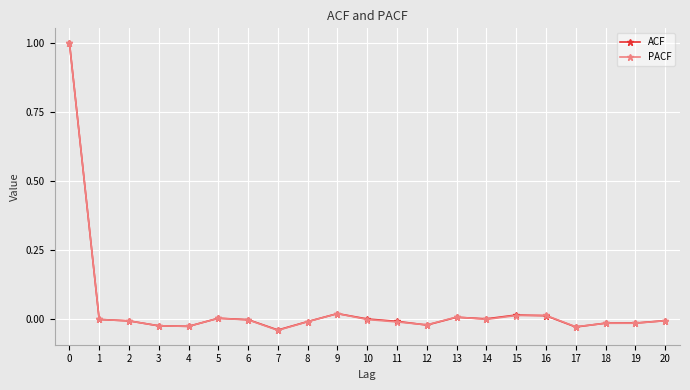

True or false: ACF has more than 2 interior local peaks.

True